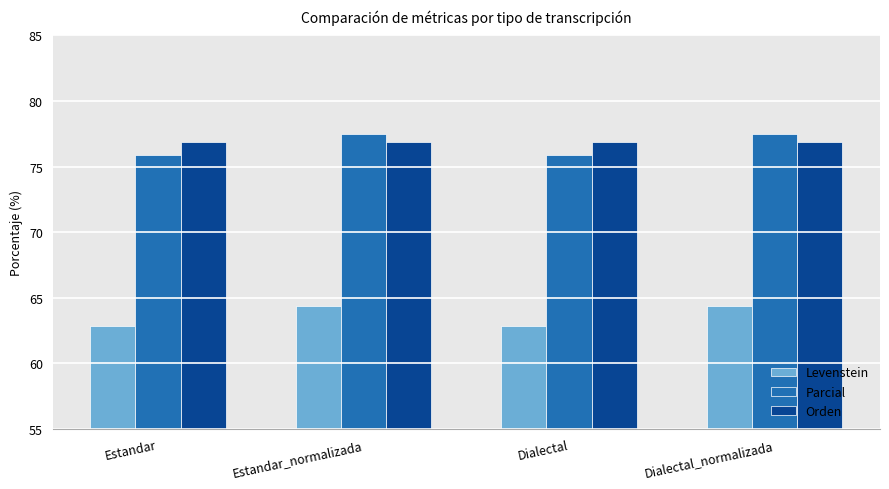

Is the value of Levenstein at Dialectal greater than the value of Parcial at Estandar_normalizada?

No